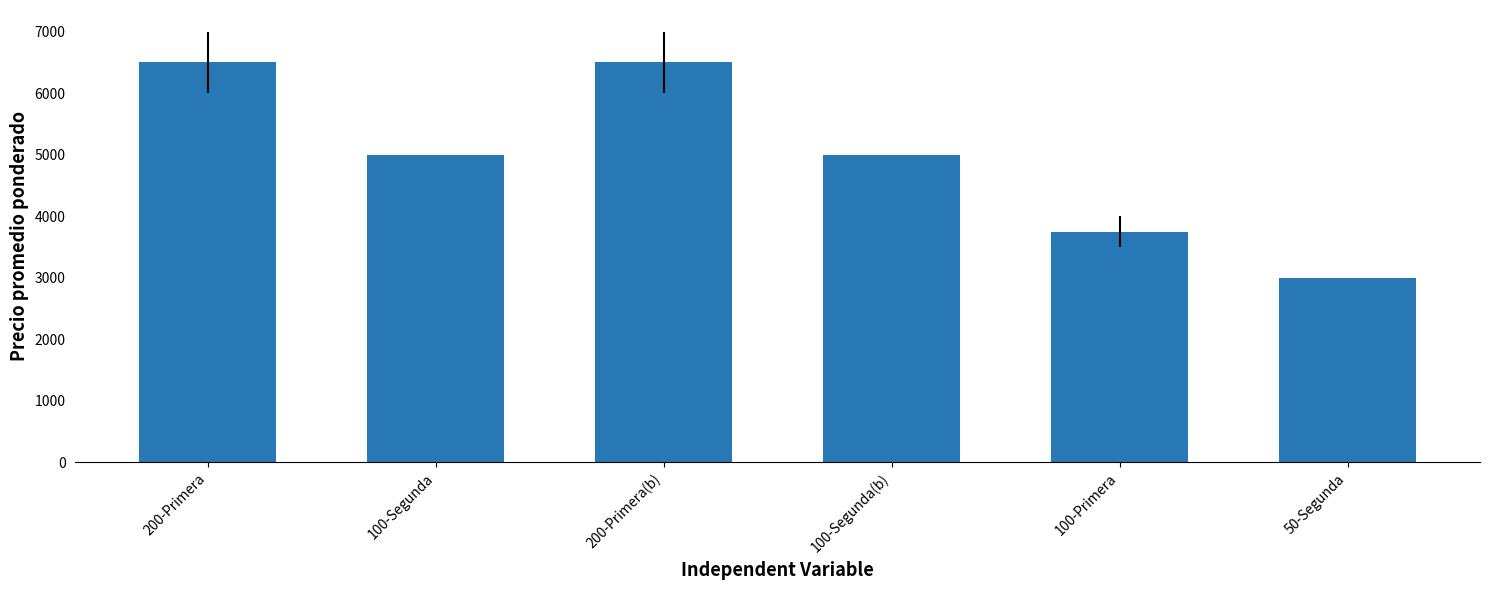

What is the sum of all values?

29750